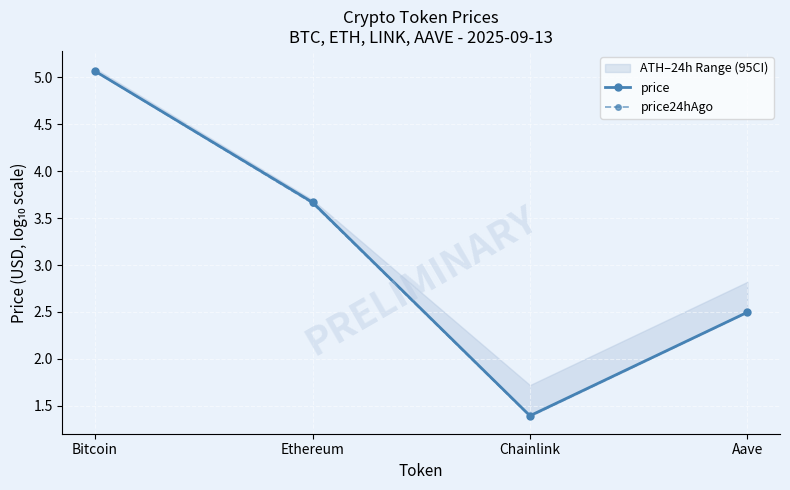

Which series has the widest spread of values?

price24hAgo